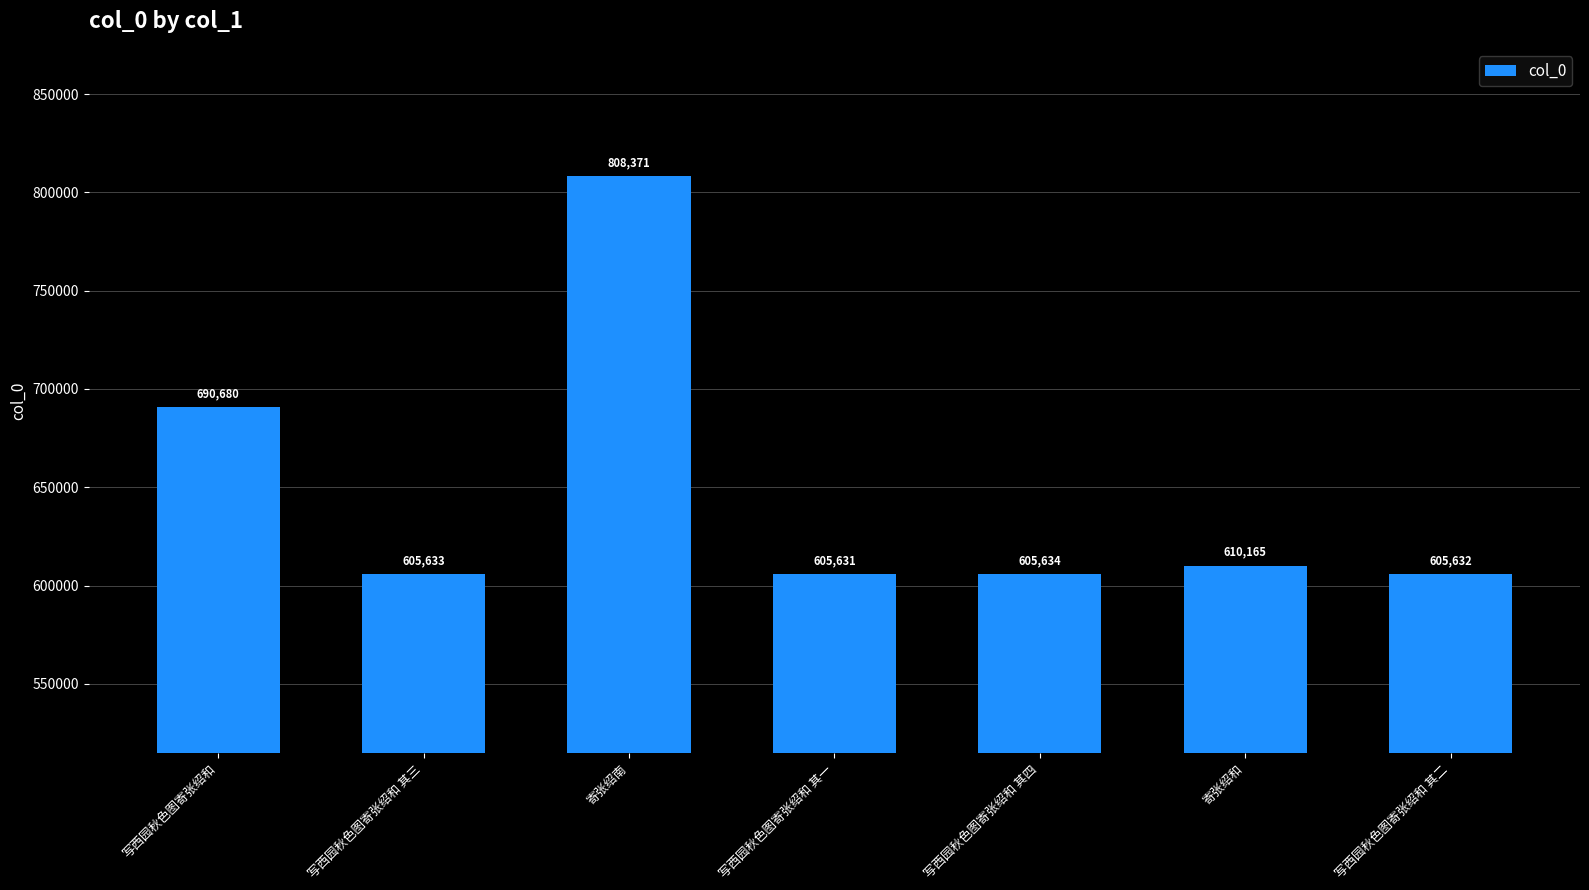

Where is the data nearest to the value 707001?

写西园秋色图寄张绍和